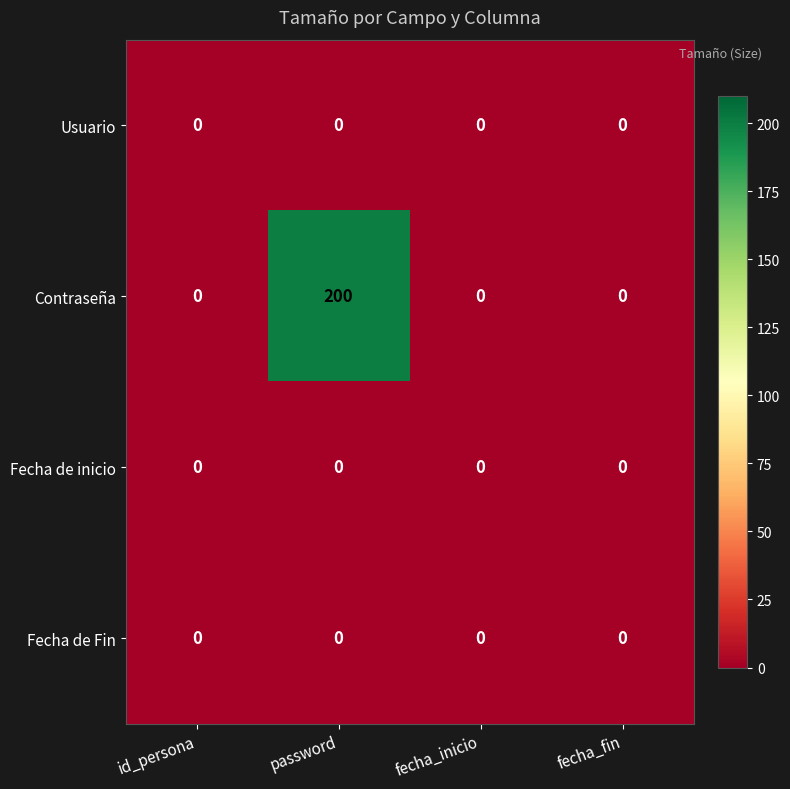

What is the average value of the Contraseña series?

50